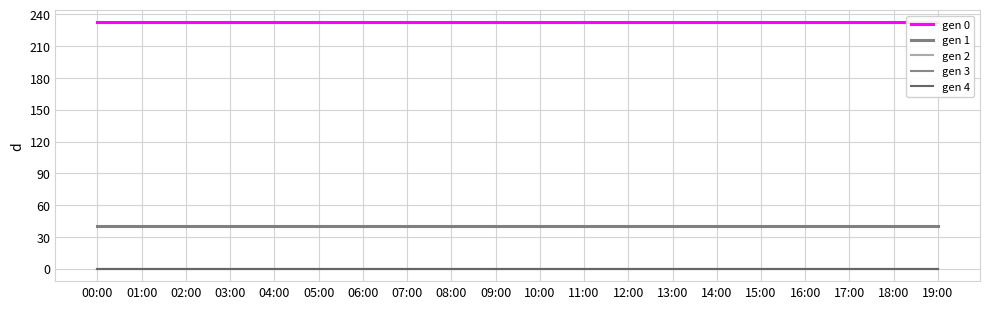

What is the label of the 5th point from the right?

15:00